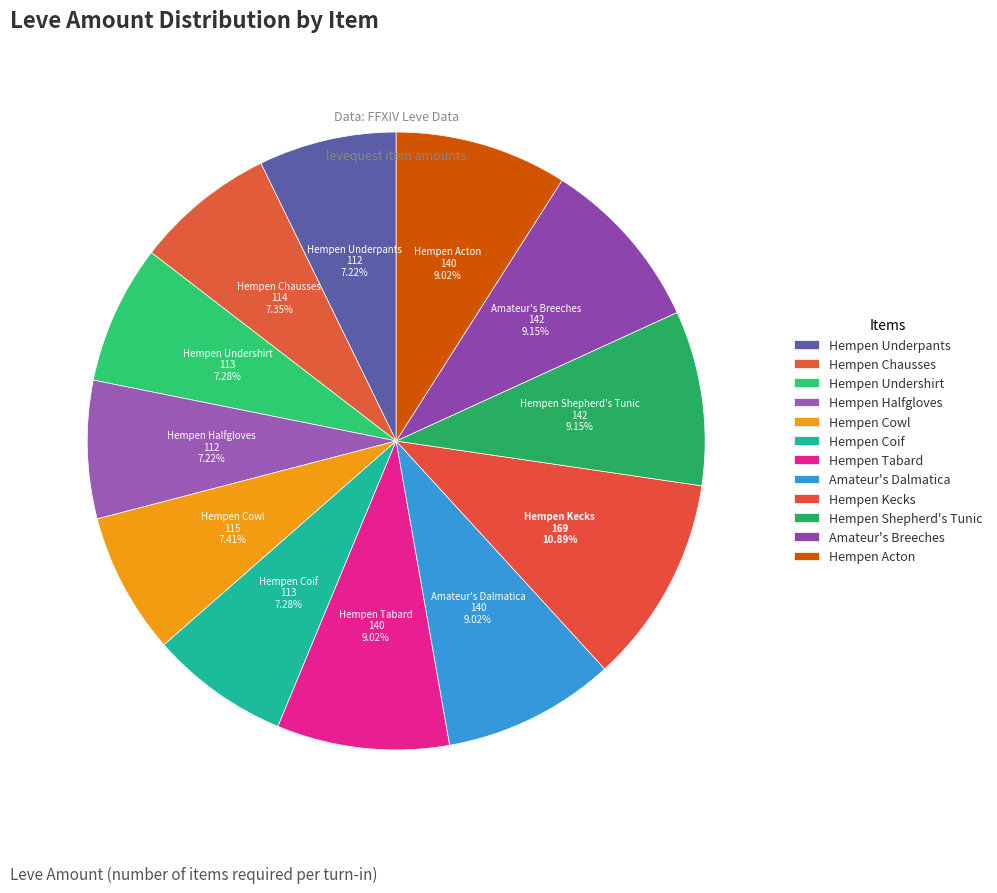

Count the number of slices in the pie.

12